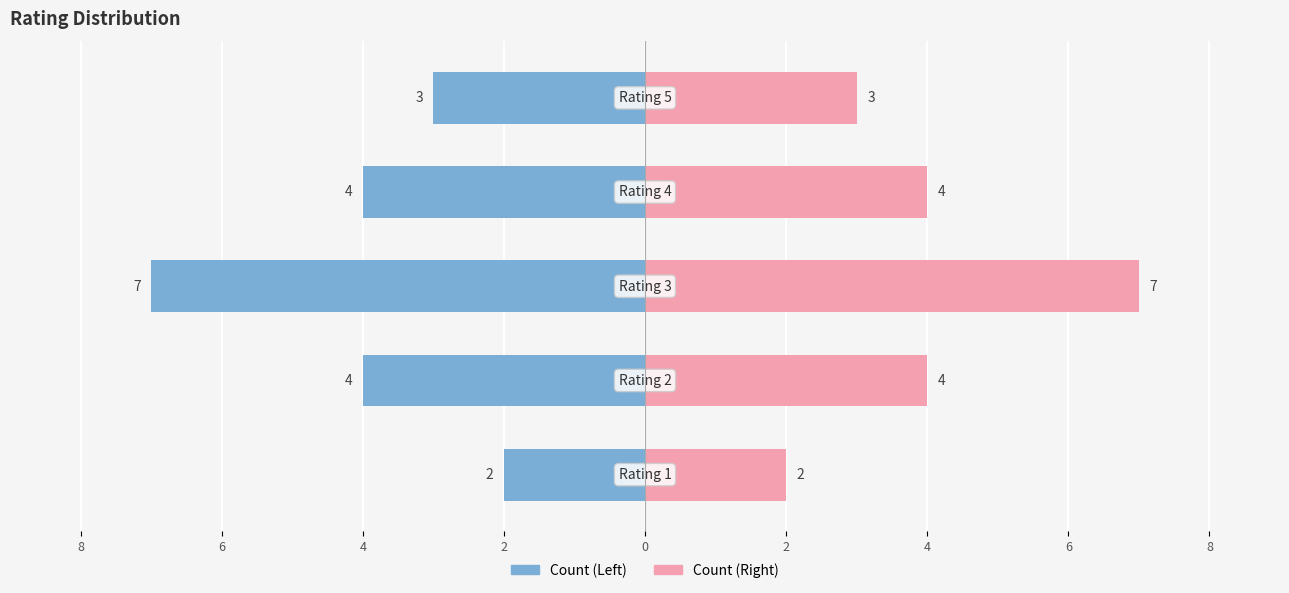

At how many categories does at least one series exceed 1?

5